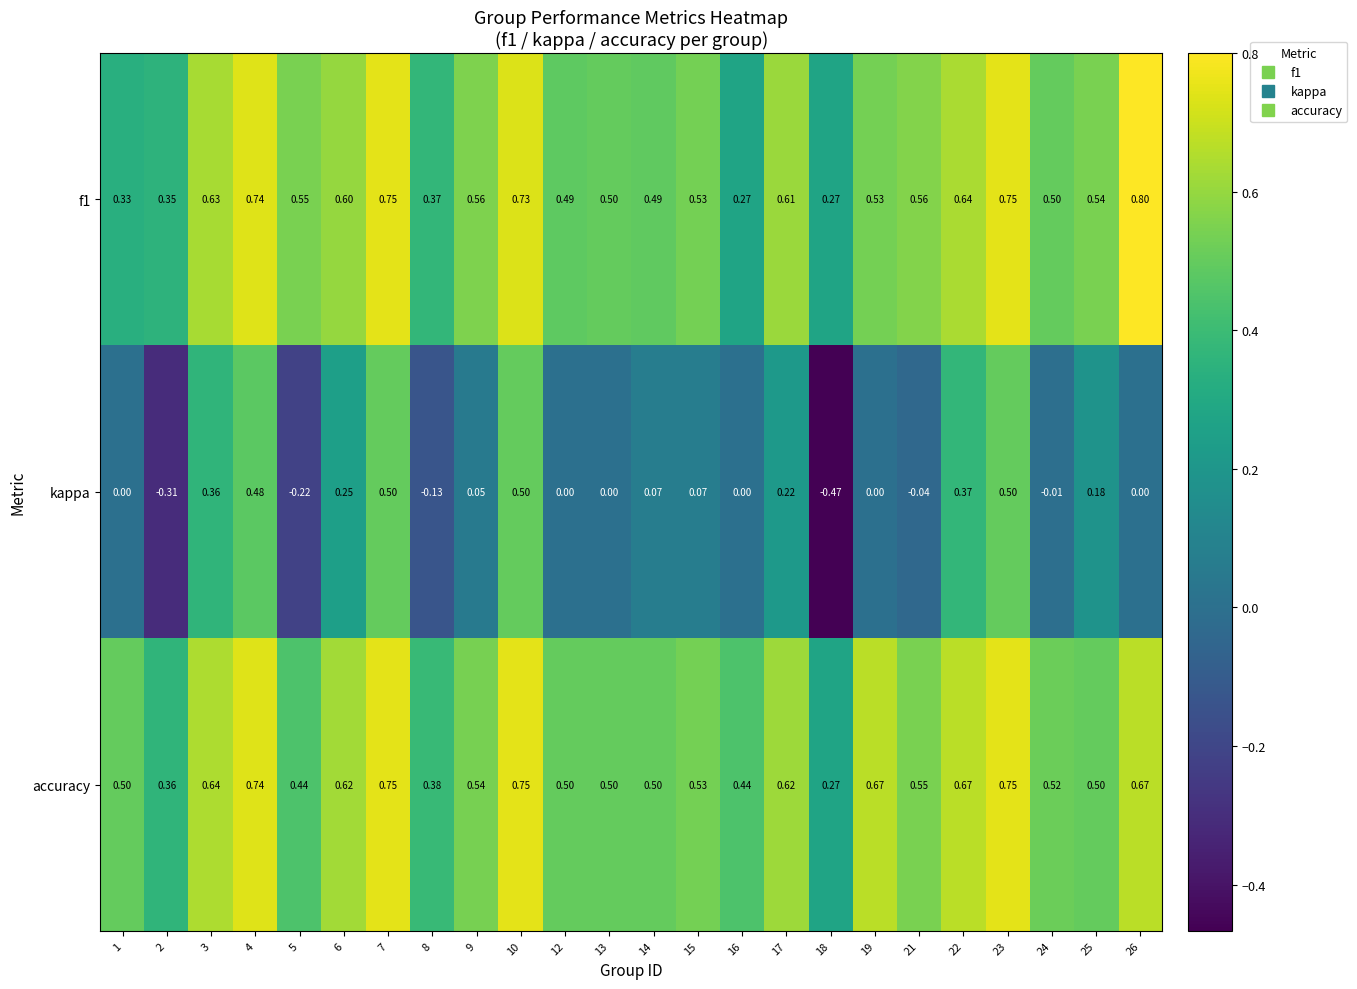

How many distinct data groups are displayed?

3